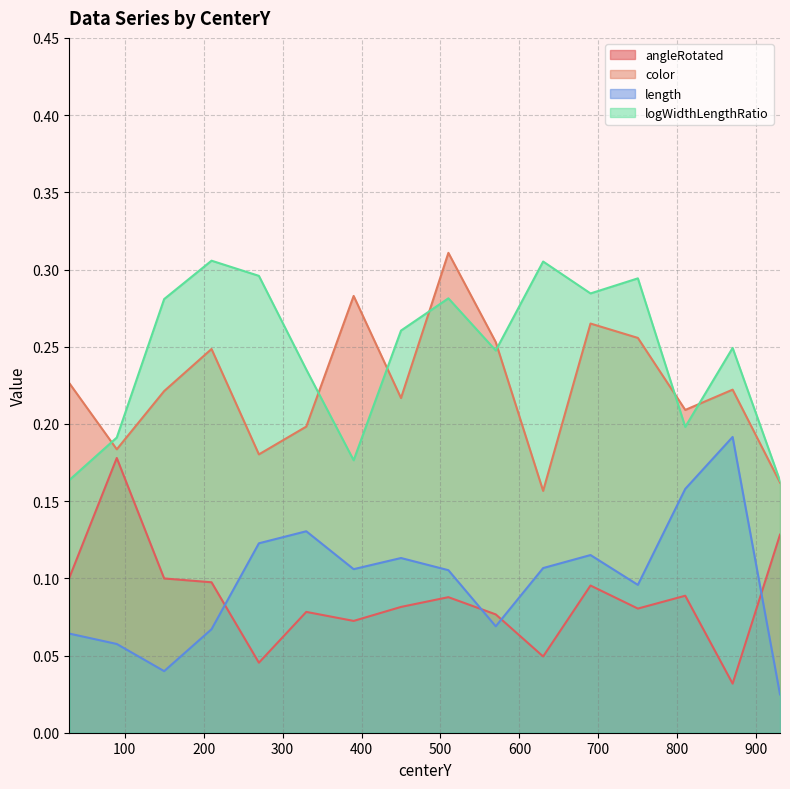

Rank the series at 330 from lowest to highest value.

angleRotated, length, color, logWidthLengthRatio